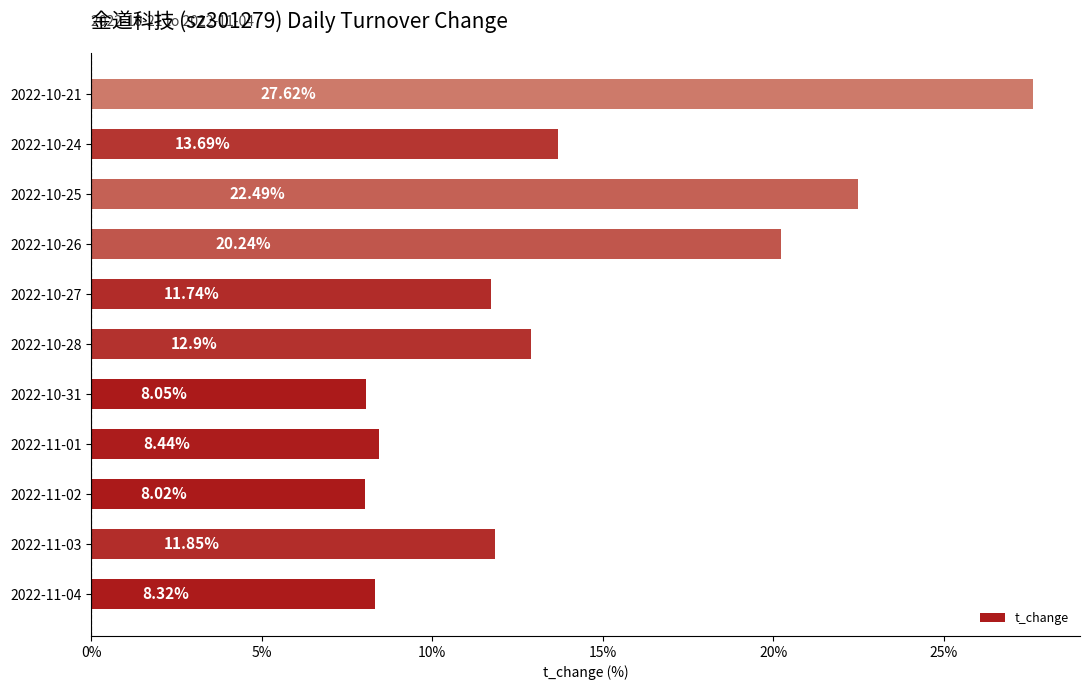

What is the sum of all values?

153.4